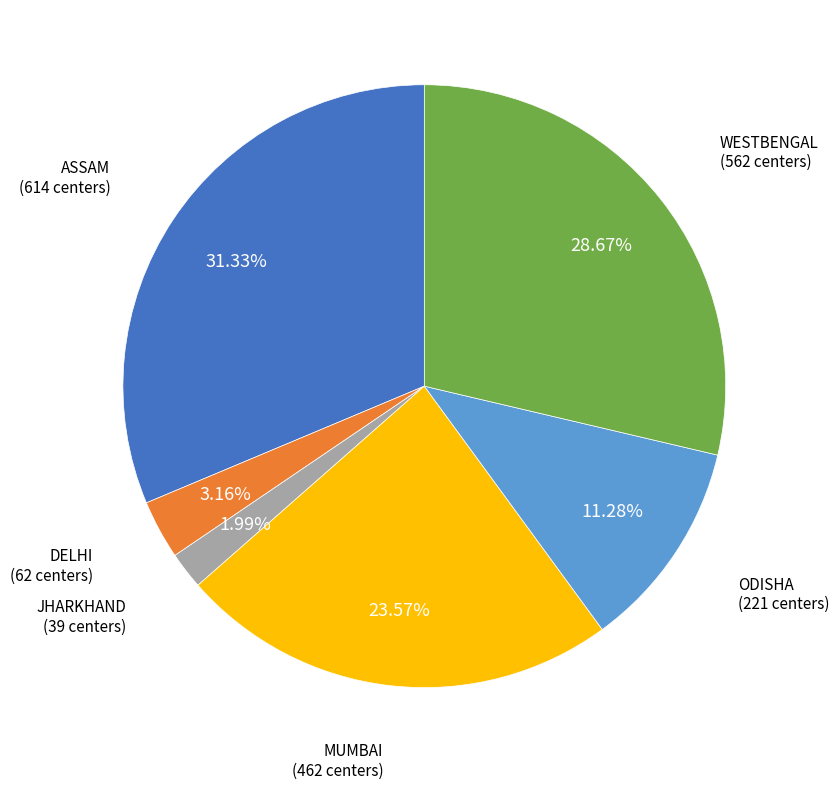

Does any single category account for the majority?

No